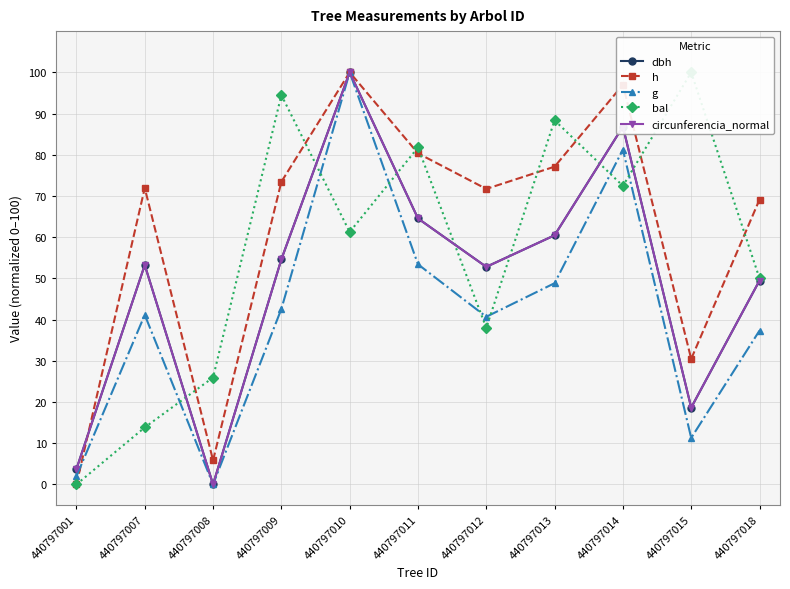

True or false: circunferencia_normal and g cross at least once.

False